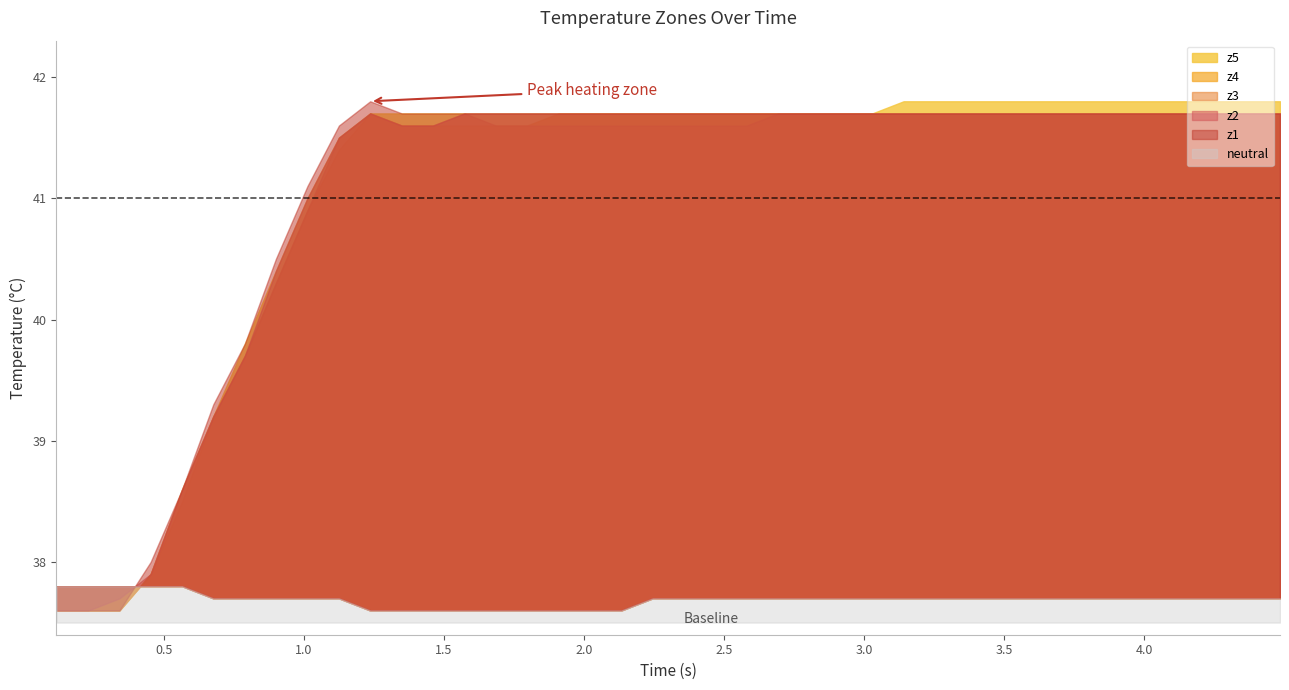

Does the chart display data point markers on the line(s)?

No